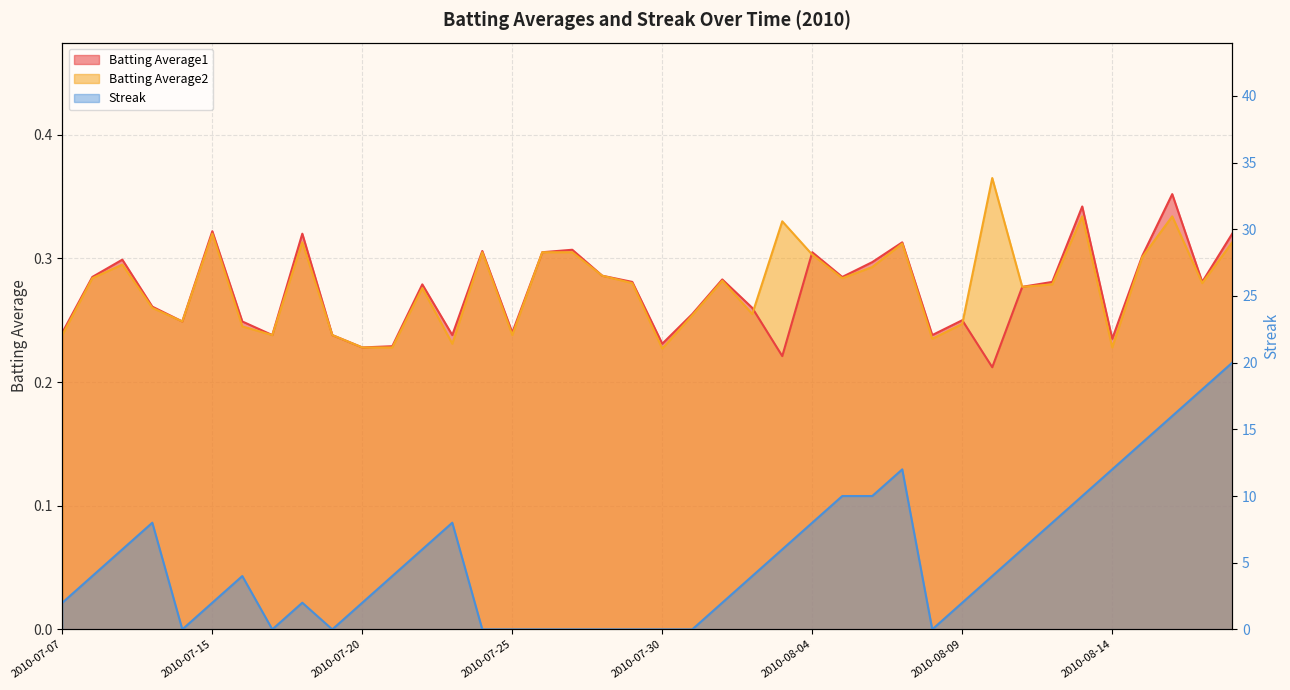

What is the sum of all Streak values?

210.0